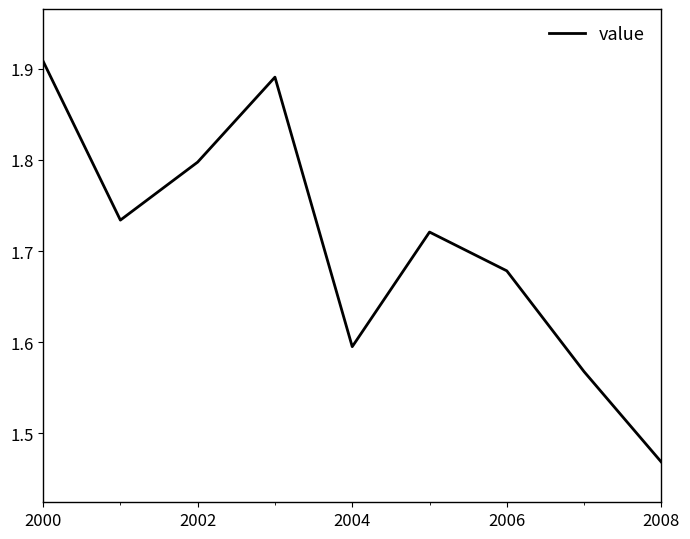

What is the difference between the maximum and minimum values?

0.4